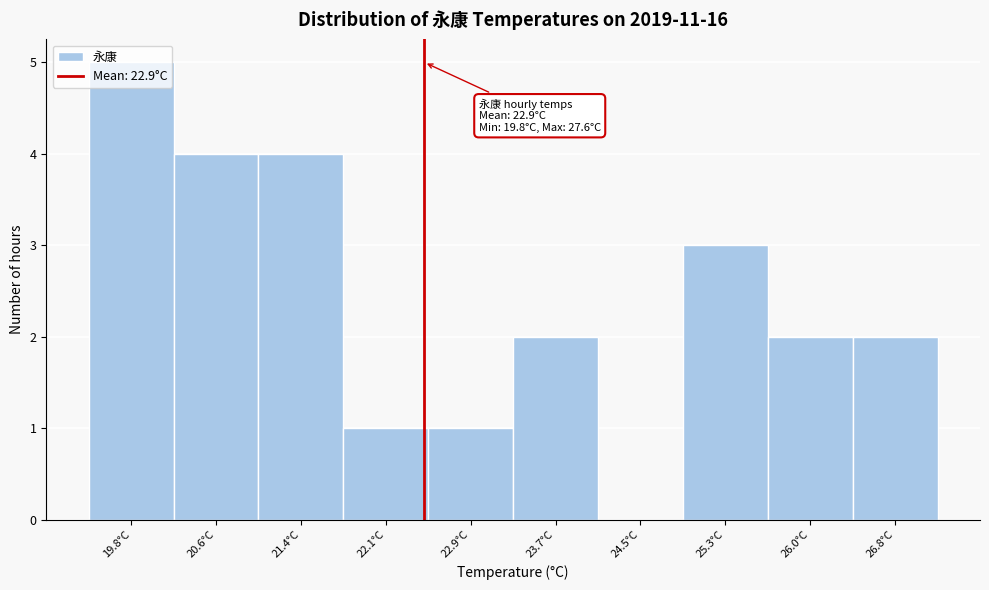

At which category does the chart reach its peak across all series?

19.8°C